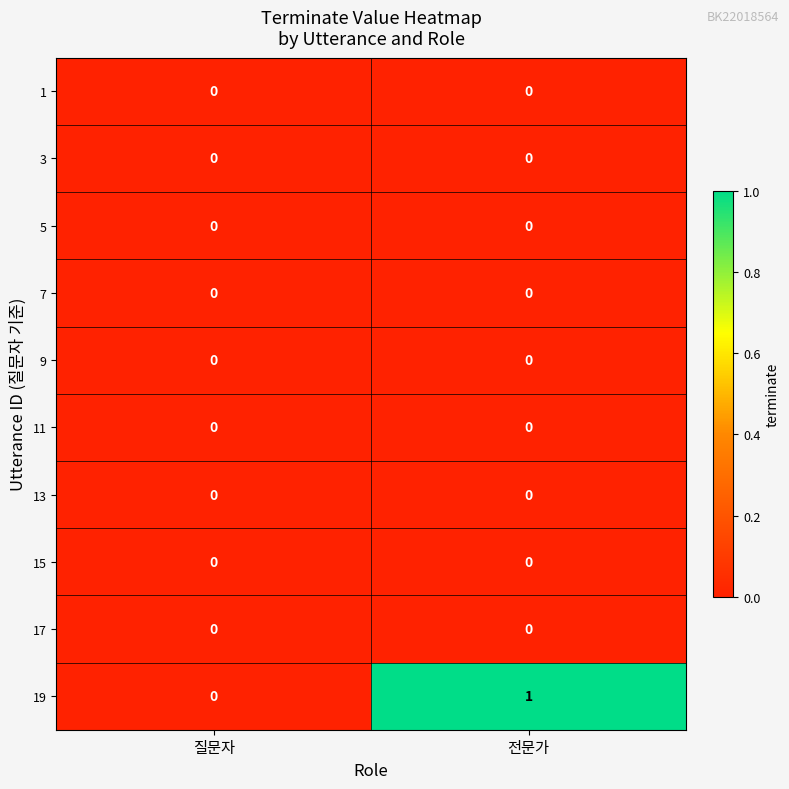

At which label is 19 closest to 0?

질문자